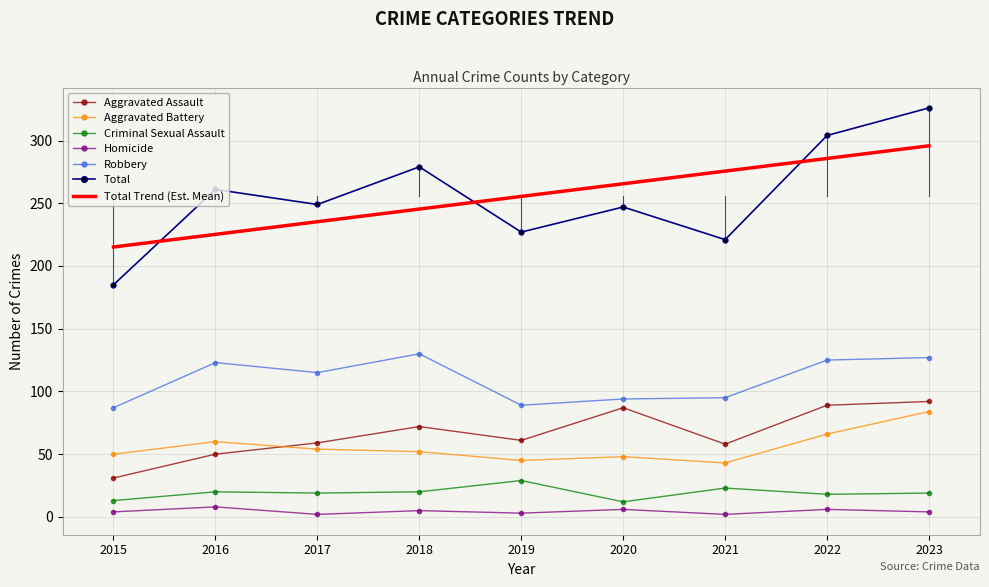

Which series changed the most between 2021 and 2022?

Total